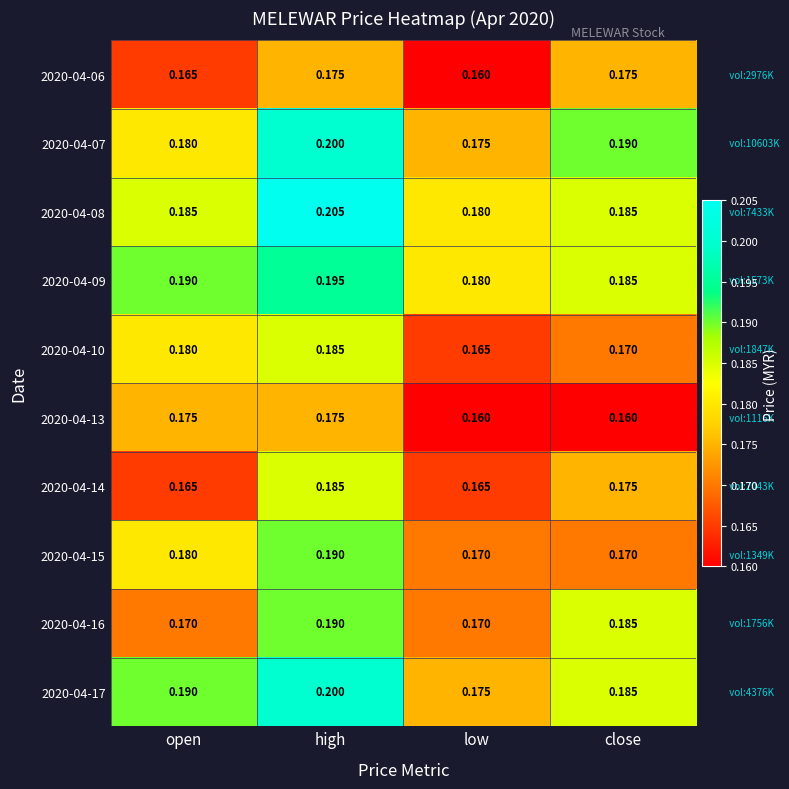

Which series has the largest total across all categories?

2020-04-08